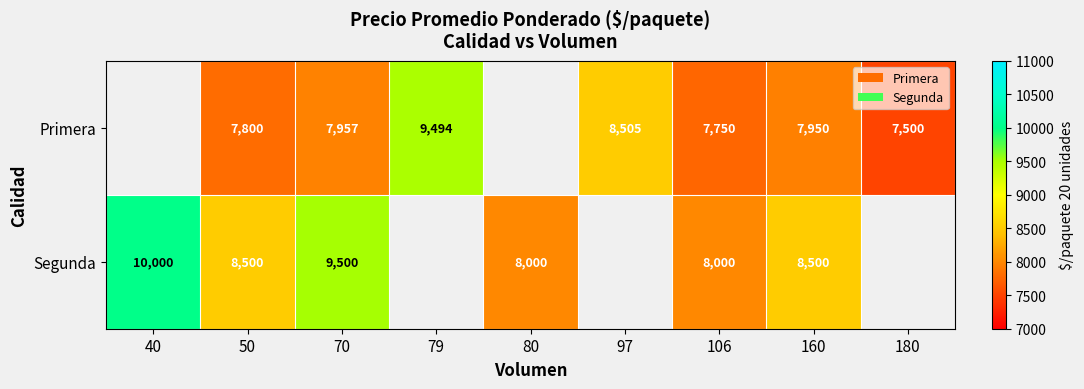

Rank the series at 160 from lowest to highest value.

Primera, Segunda